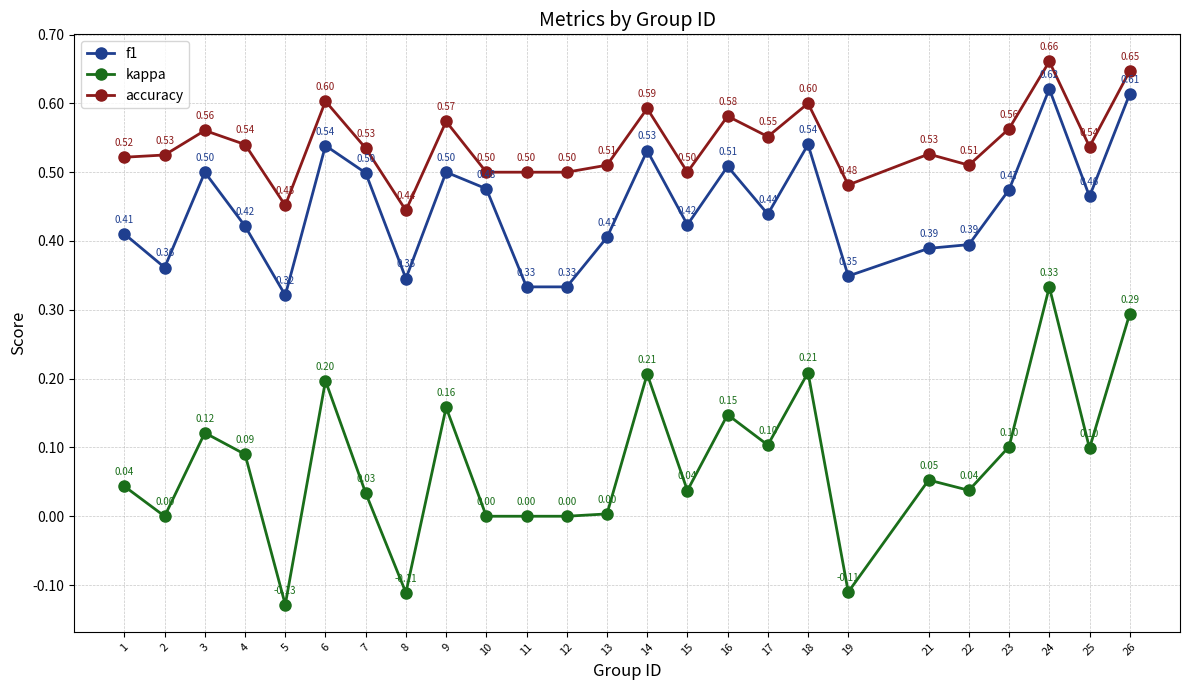

How many negative values does the kappa series have?

3